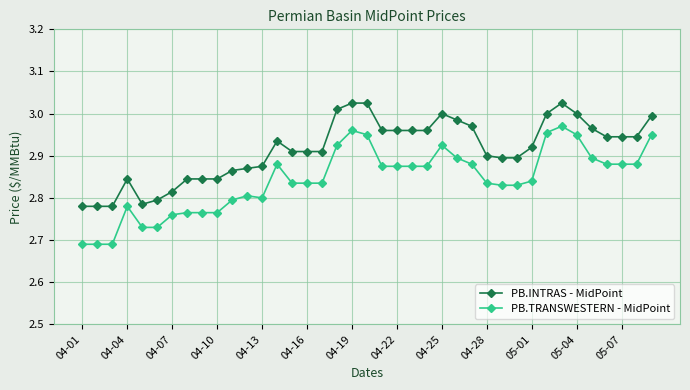

True or false: PB.INTRAS - MidPoint and PB.TRANSWESTERN - MidPoint cross at least once.

False